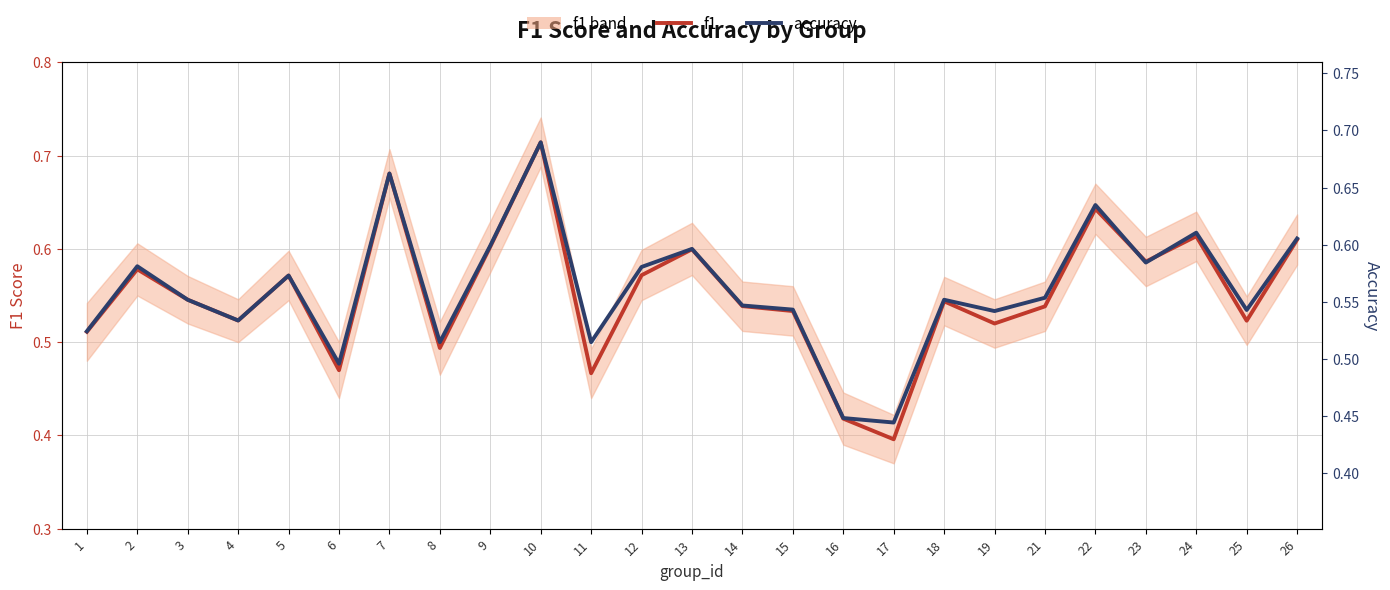

At which category does f1 reach its first local valley?

4